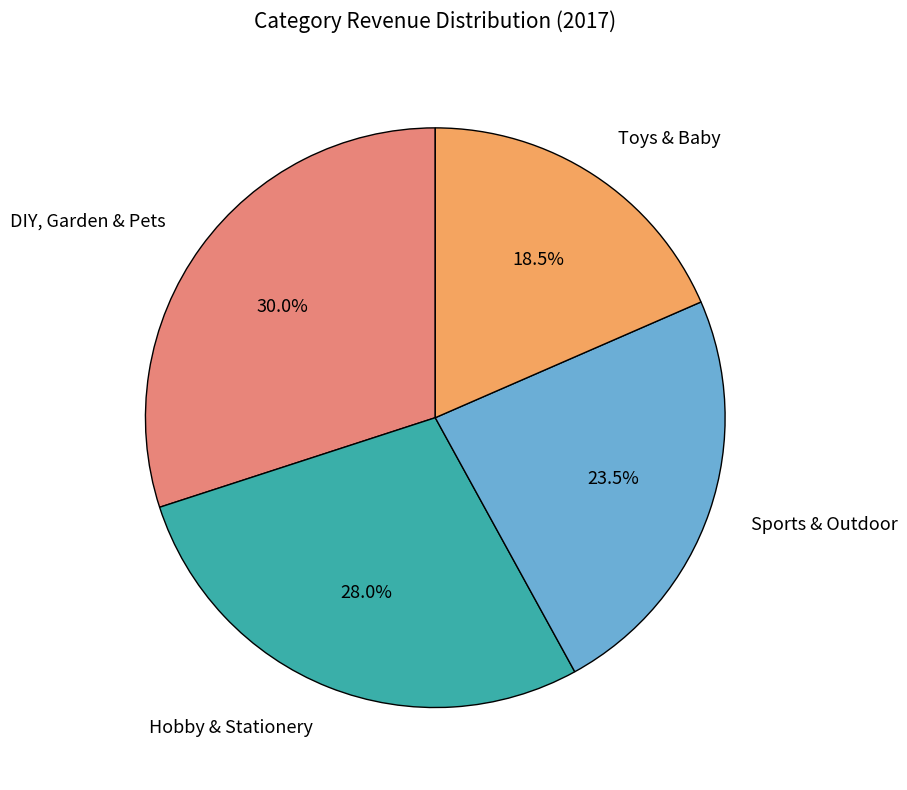

Does Sports & Outdoor represent more than half of the total?

No